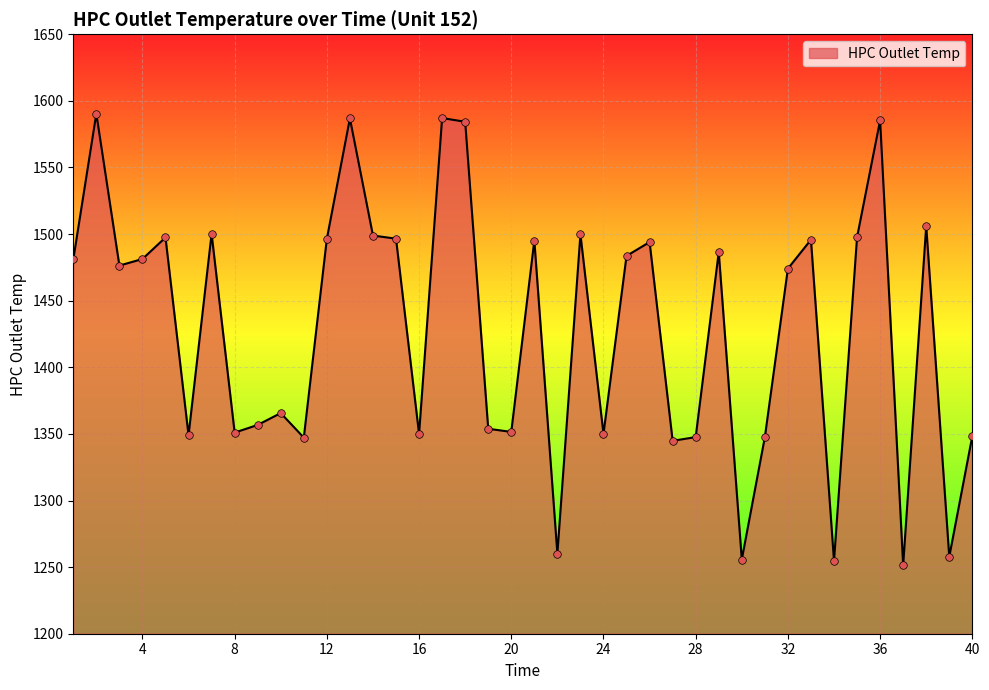

What is the difference between the maximum and minimum values?

339.1